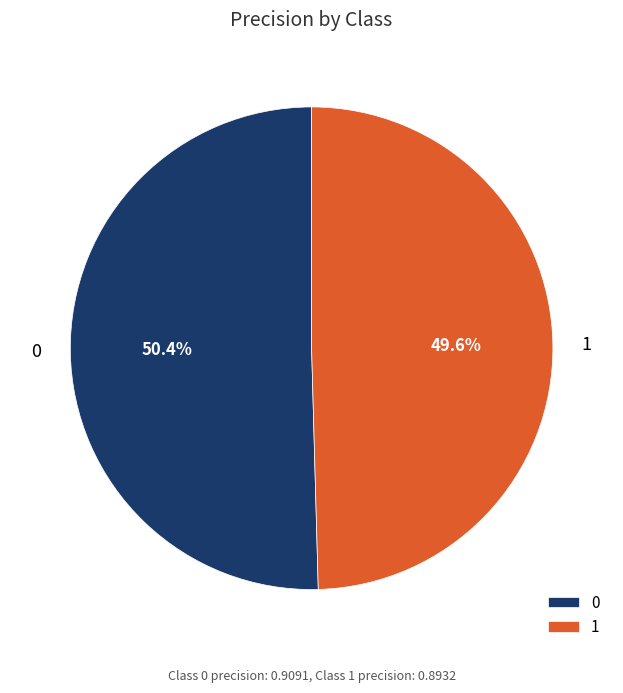

True or false: 0 accounts for 50% of the total.

True